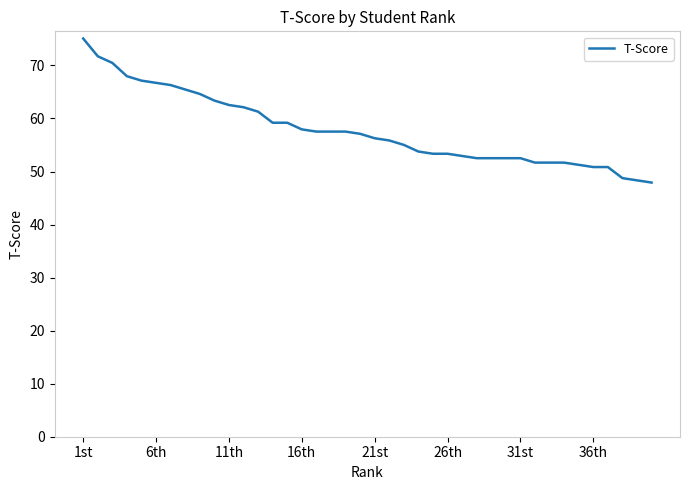

What is the greatest value displayed?

75.1